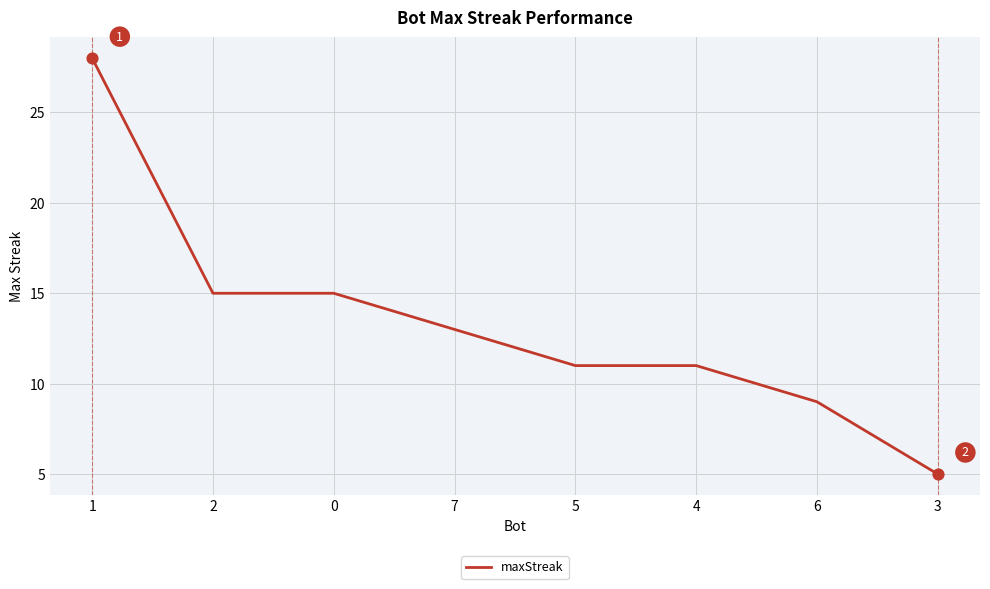

What is the change in value from 1 to 2?

-13